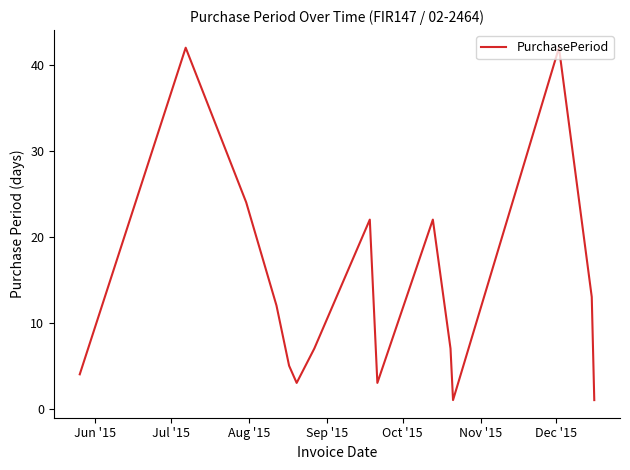

What is the maximum value shown in the chart?

42